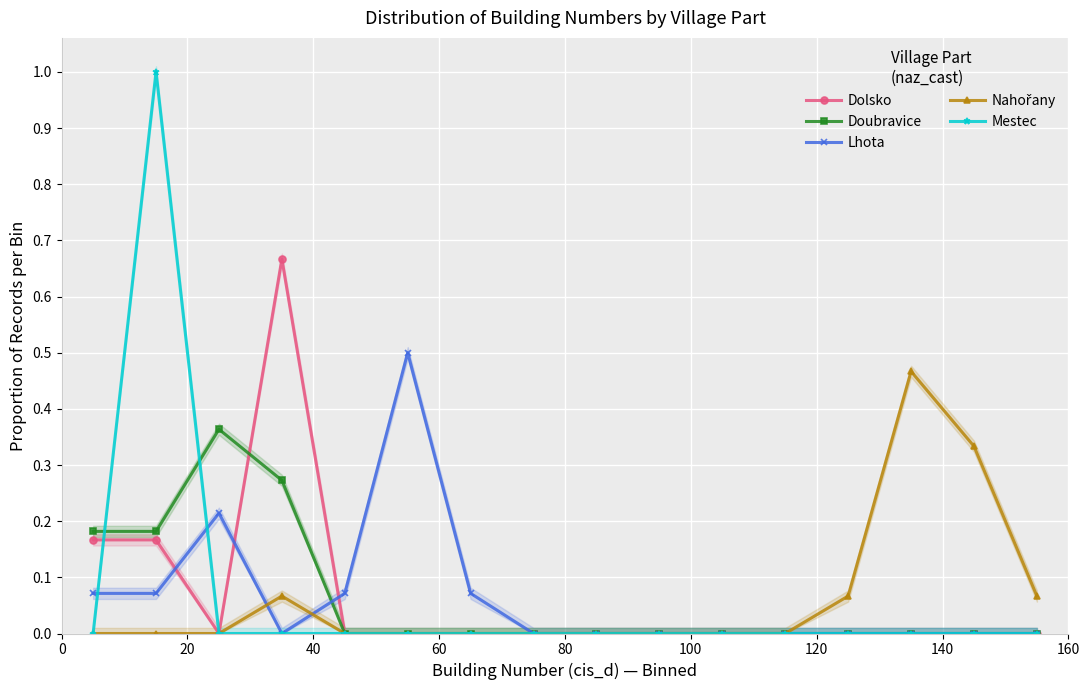

True or false: Lhota has more than 1 interior local peaks.

True